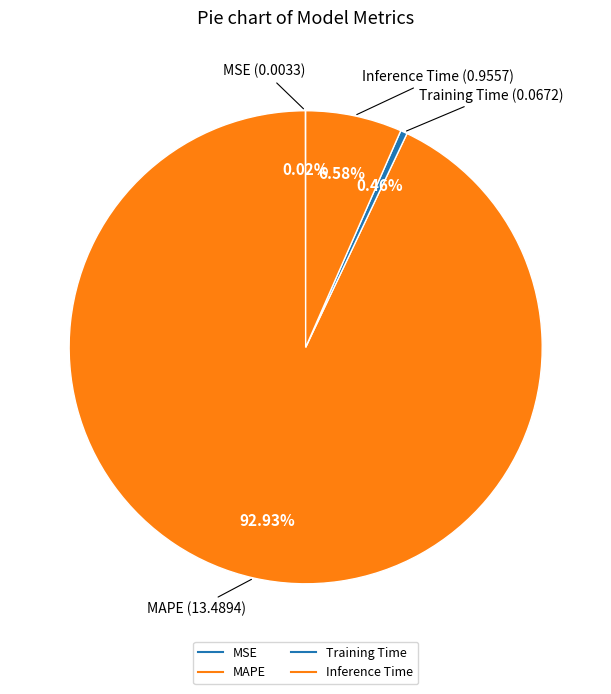

To the nearest percent, what is the difference between the Inference Time and MAPE slice percentages?

86%